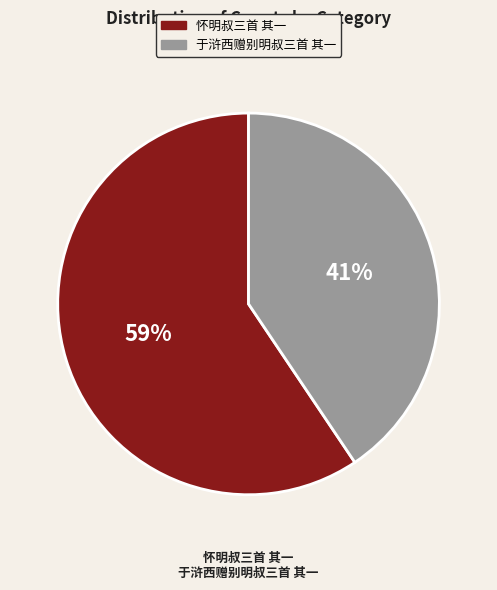

Which slice represents more than half of the pie?

怀明叔三首 其一